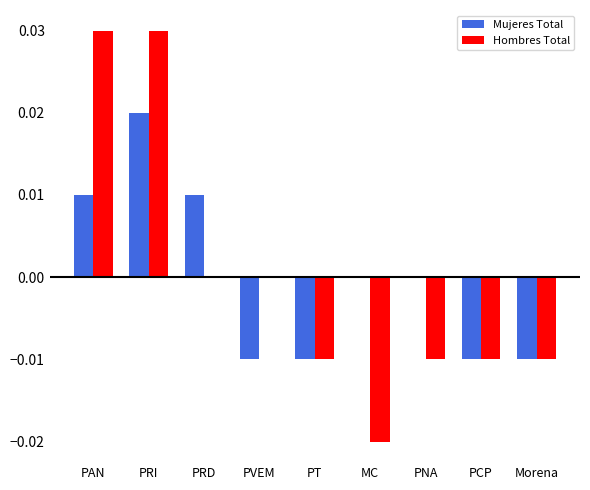

Is the value of Mujeres Total at PT greater than the value of Hombres Total at MC?

Yes